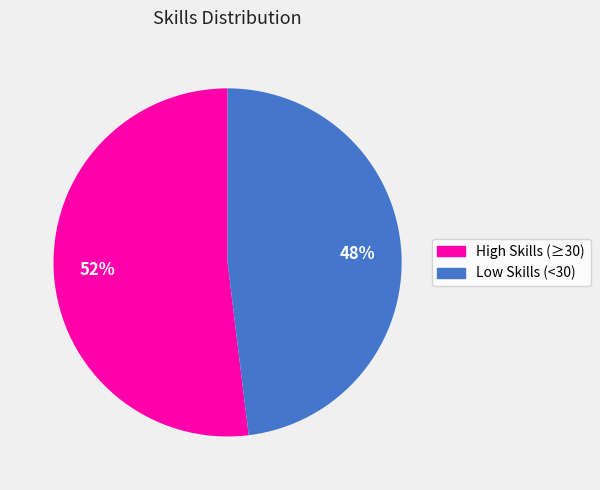

Count the number of slices in the pie.

2